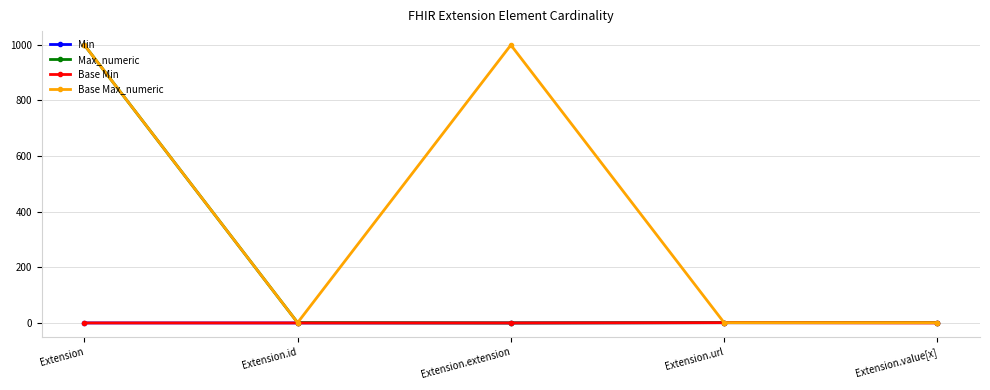

Is it true that Base Min equals 0 at Extension.value[x]?

True